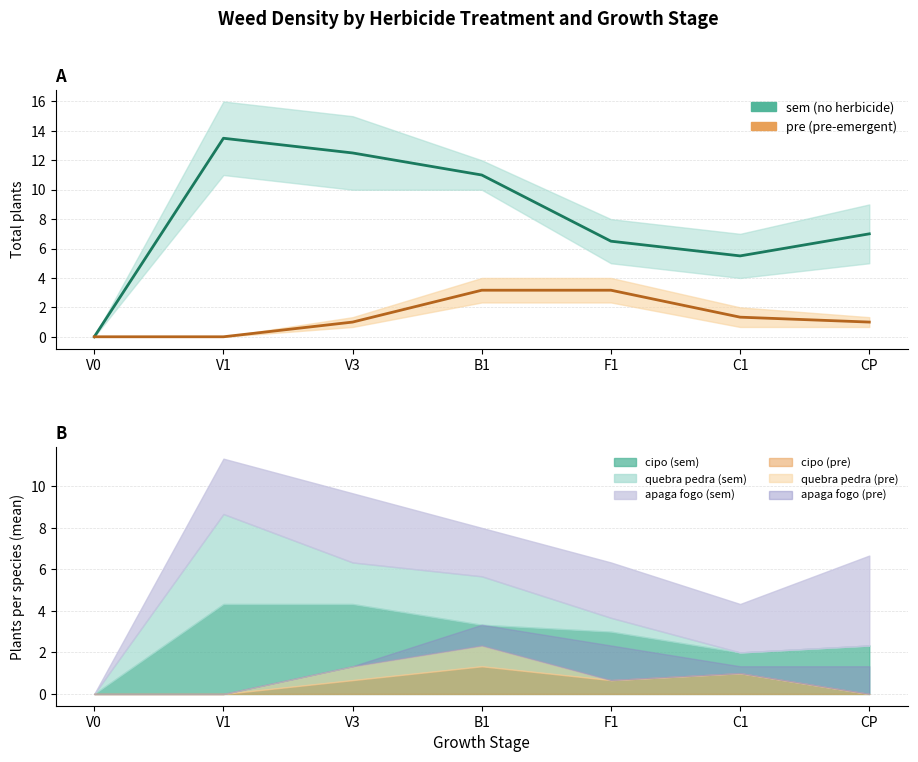

How many values in pre mean are above zero?

5